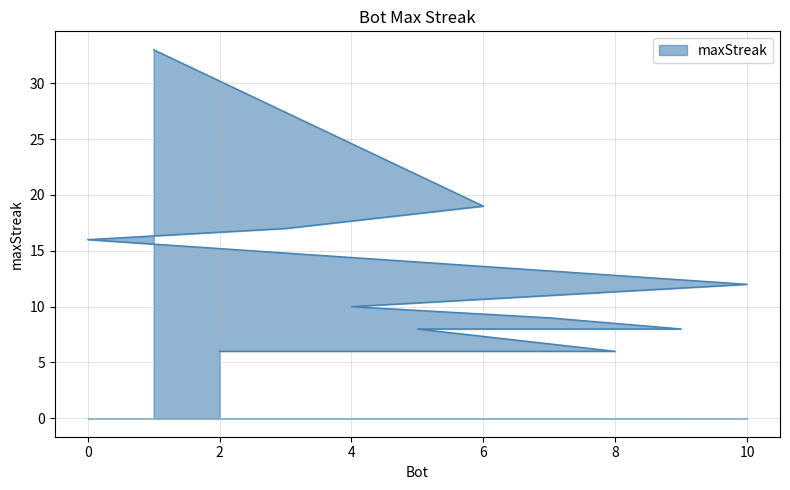

What is the sum of the values at 0 and 8?

22